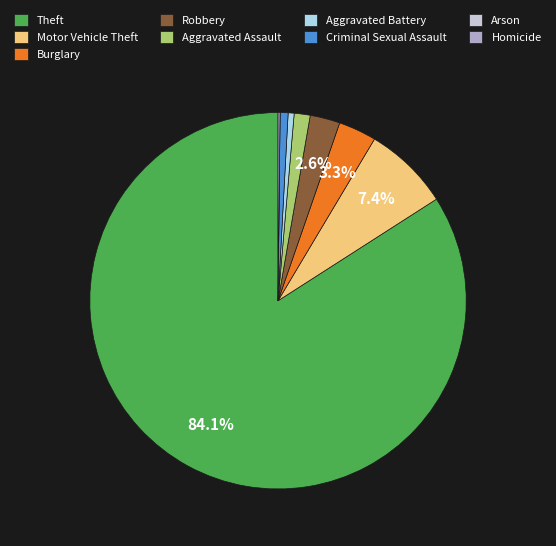

Is there any slice that represents more than half of the pie?

Yes